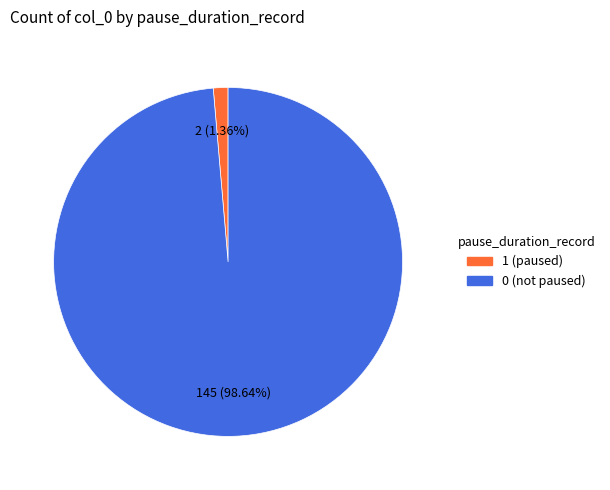

To the nearest percent, what is the difference between the largest and smallest slice percentages?

97%